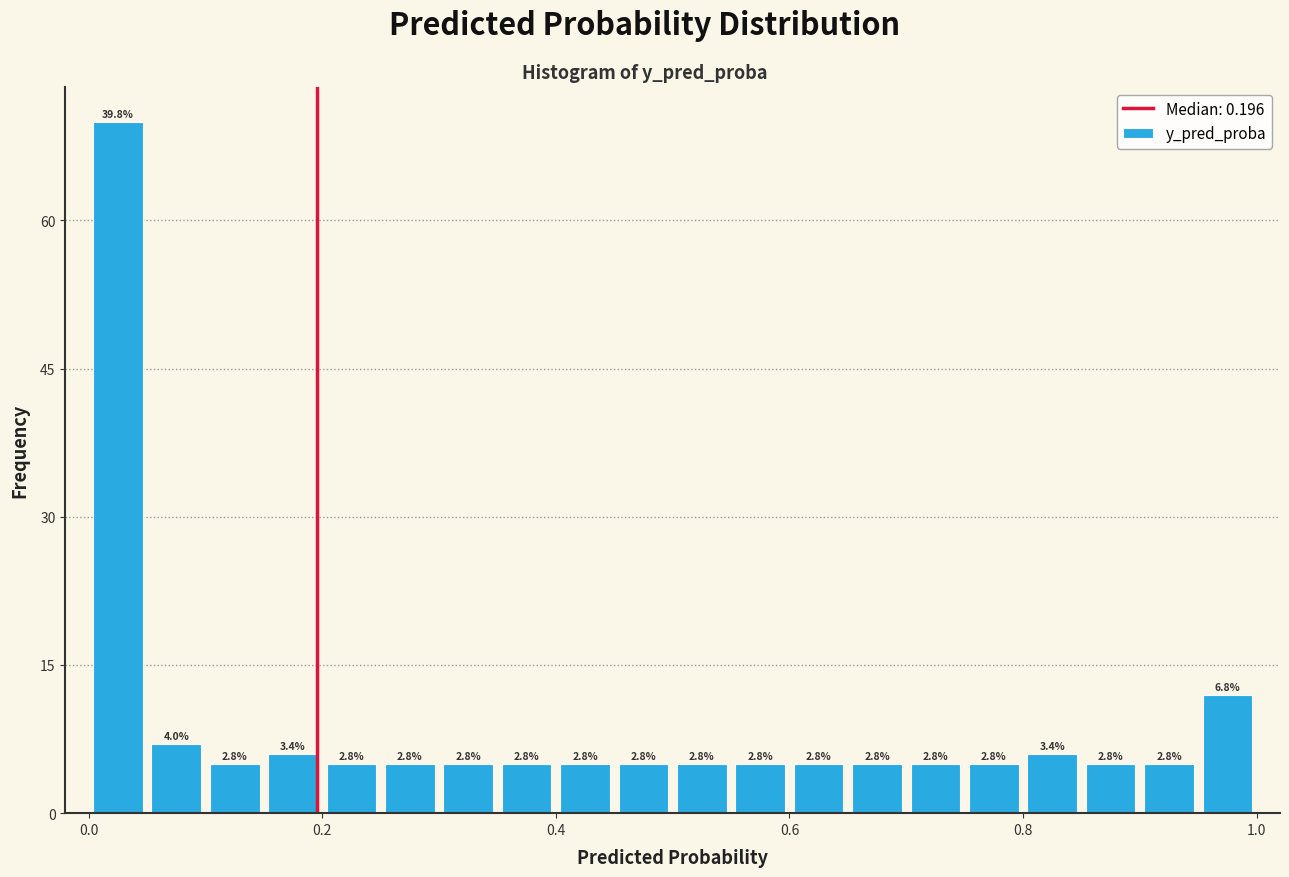

Read against the x-axis, roughly where is the centre of the tallest bar?

0.02